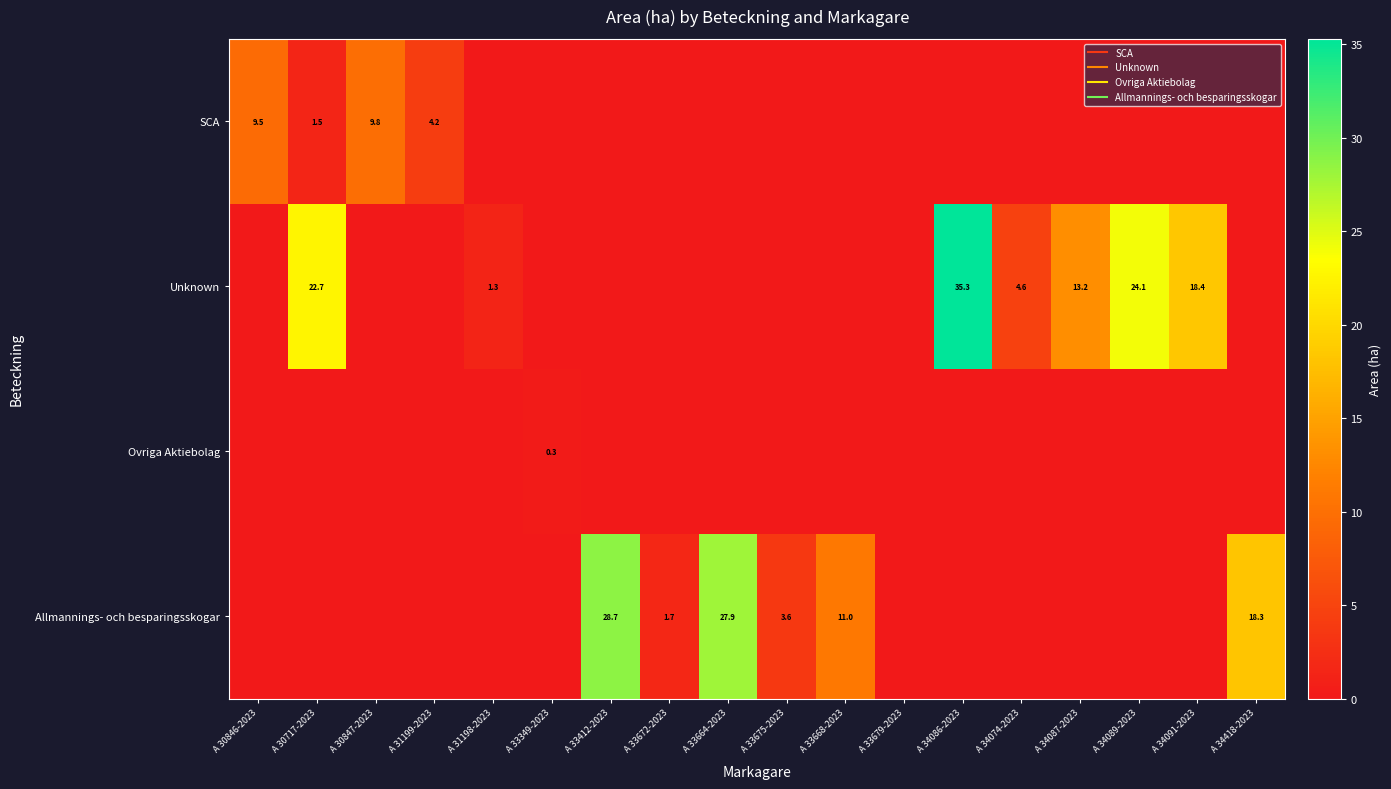

At how many categories does at least one series exceed 4?

13